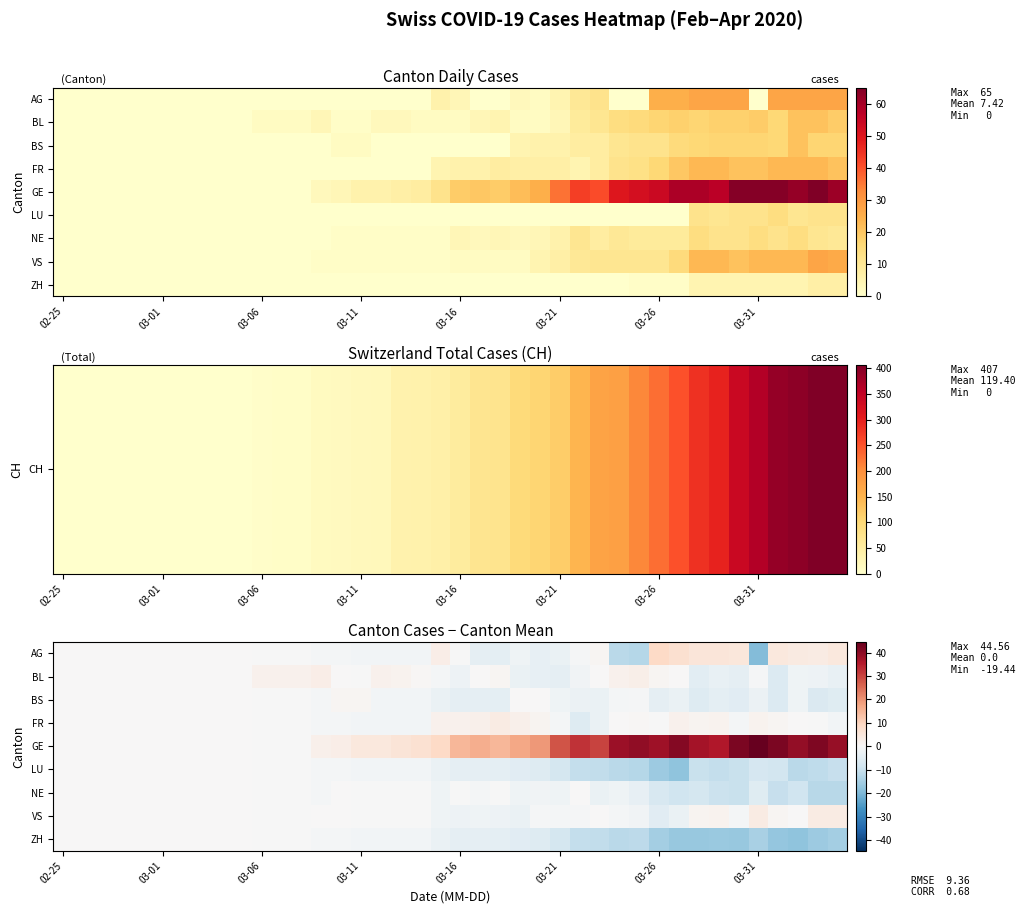

At how many categories does at least one series exceed -12?

40